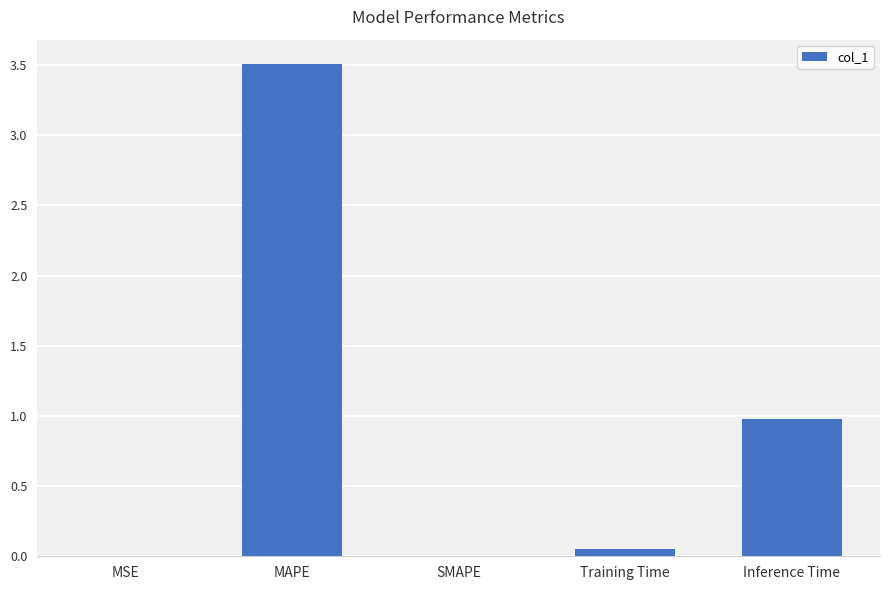

The chart shows a value of 2.2 at SMAPE. True or false?

False